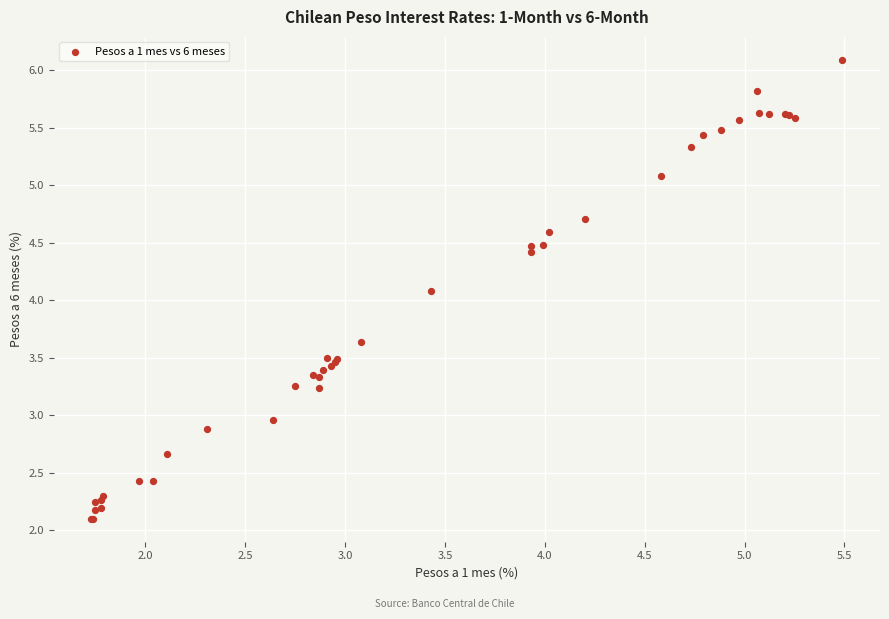

What Y value in the scatter plot is closest to 4?

4.1